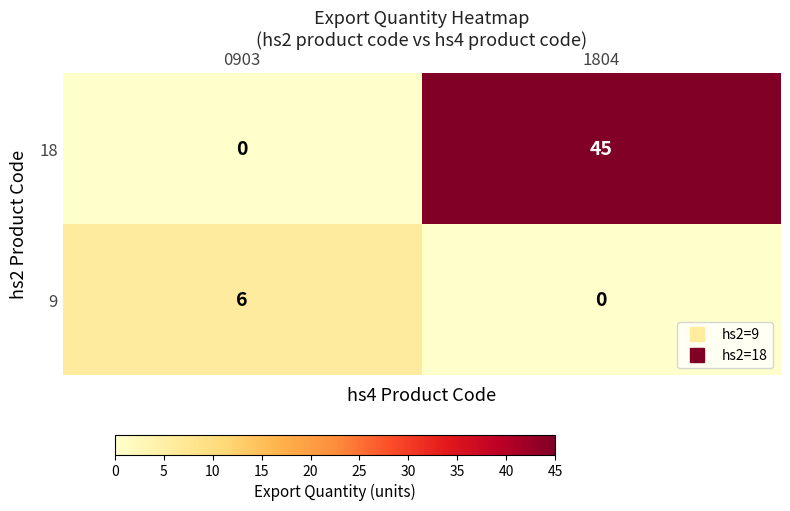

Reading right to left, transcribe all the data shown in this chart.

18: 1804=45	0903=0
9: 1804=0	0903=6